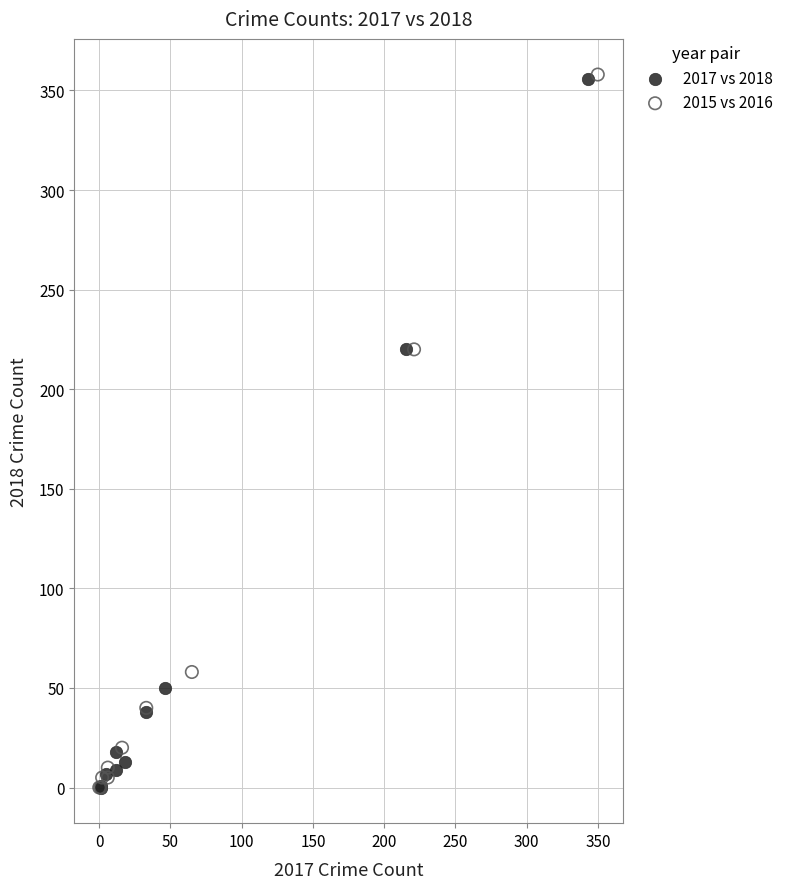

Which series has the largest Y range (max minus min)?

2015 vs 2016